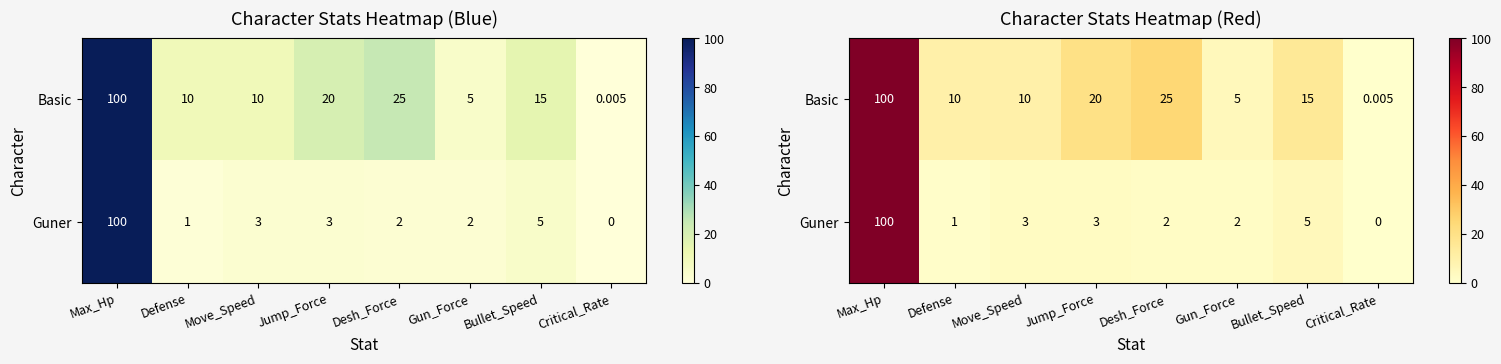

What is the approximate value of Guner at Bullet_Speed?

5.0